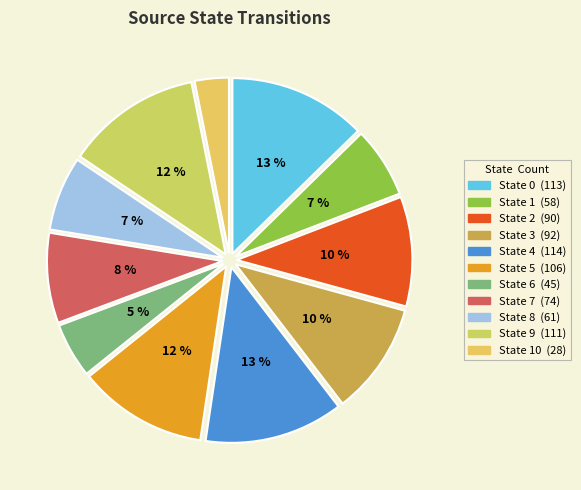

How many segments does this pie chart have?

11